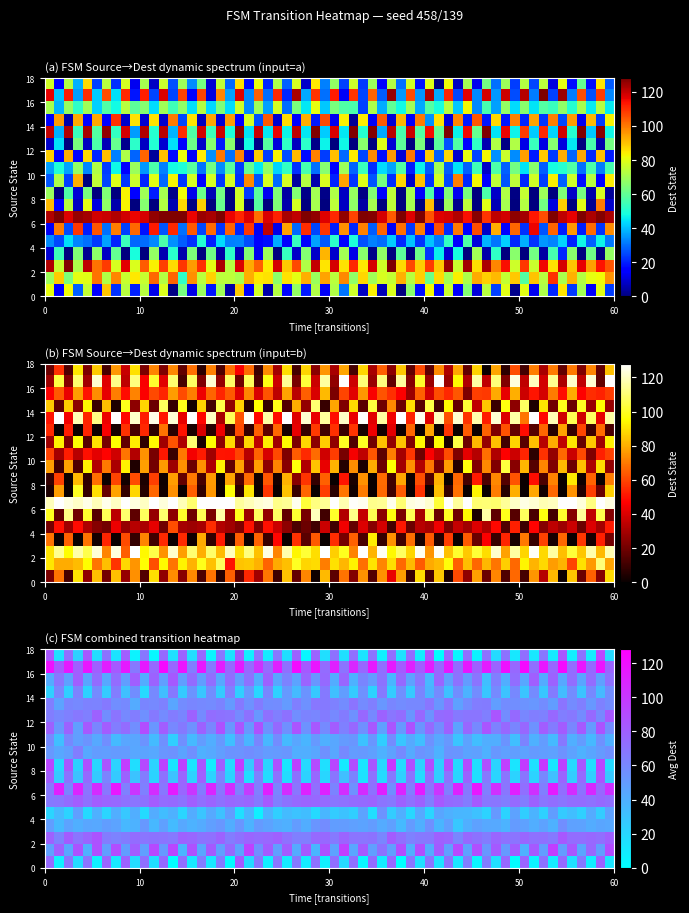

Rank the series by their maximum value, from highest to lowest.

6, 13, 2, 16, 5, 11, 1, 14, 9, 0, 7, 17, 8, 15, 3, 12, 10, 4